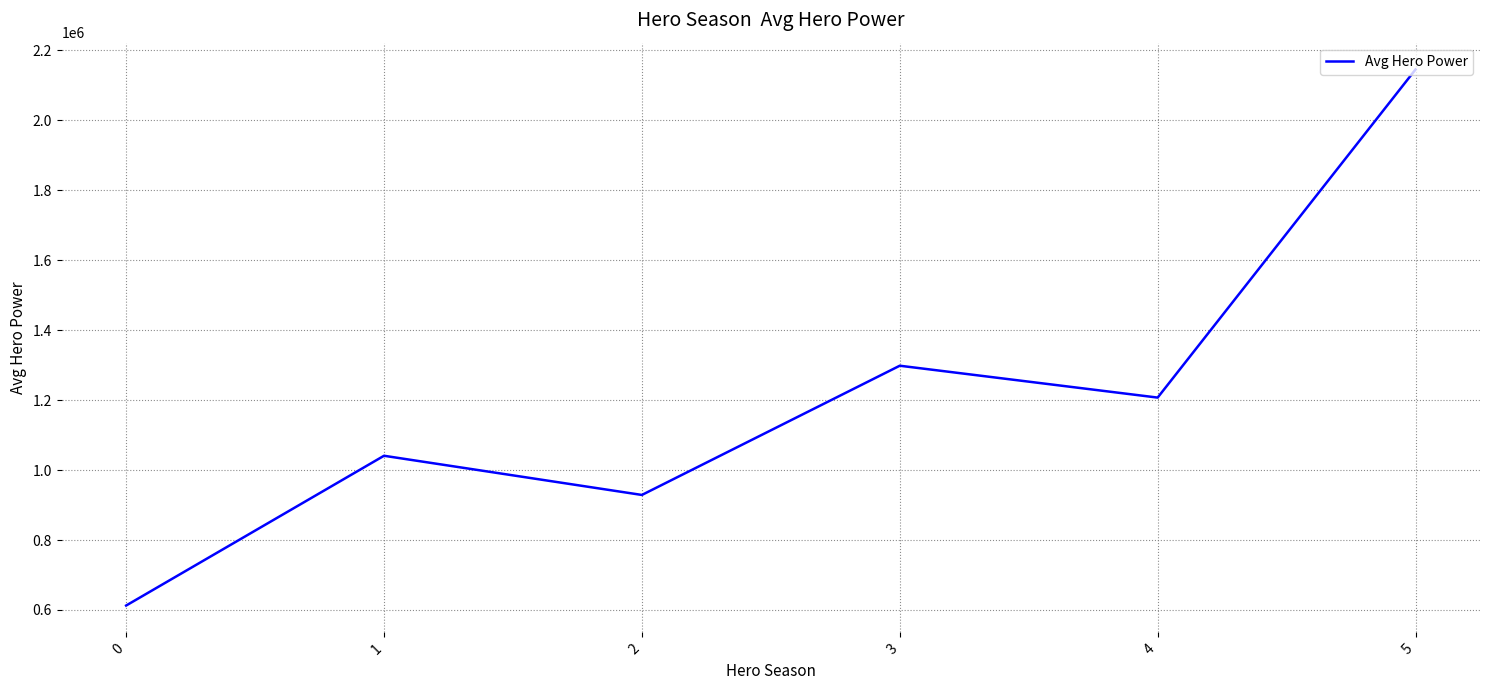

True or false: there are more than 1 points higher than both neighbors.

True